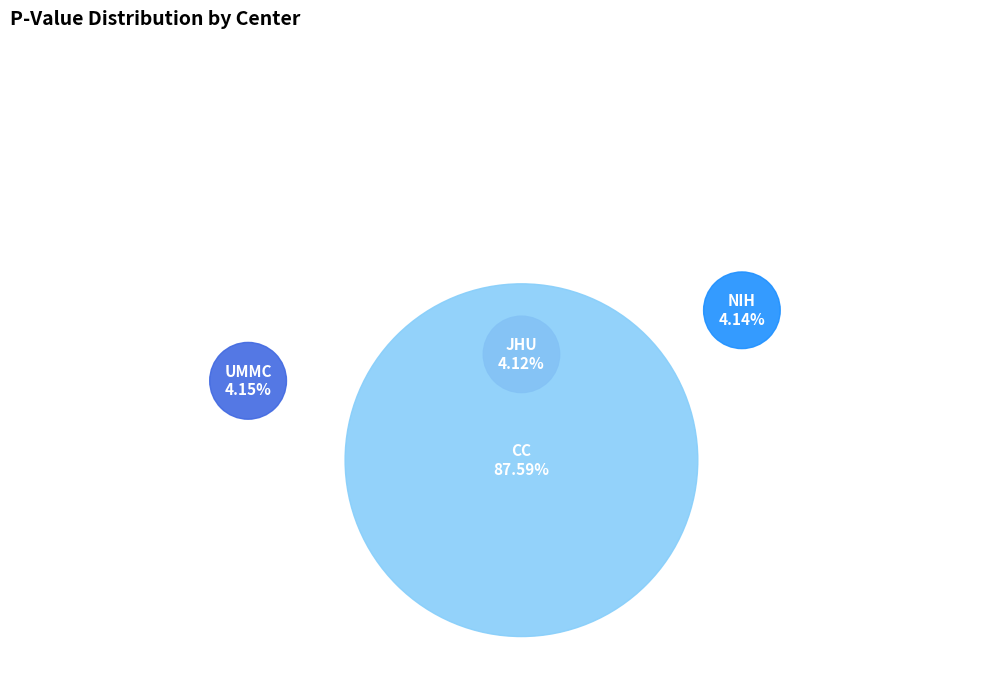

What percentage is the UMMC slice, to the nearest percent?

4%